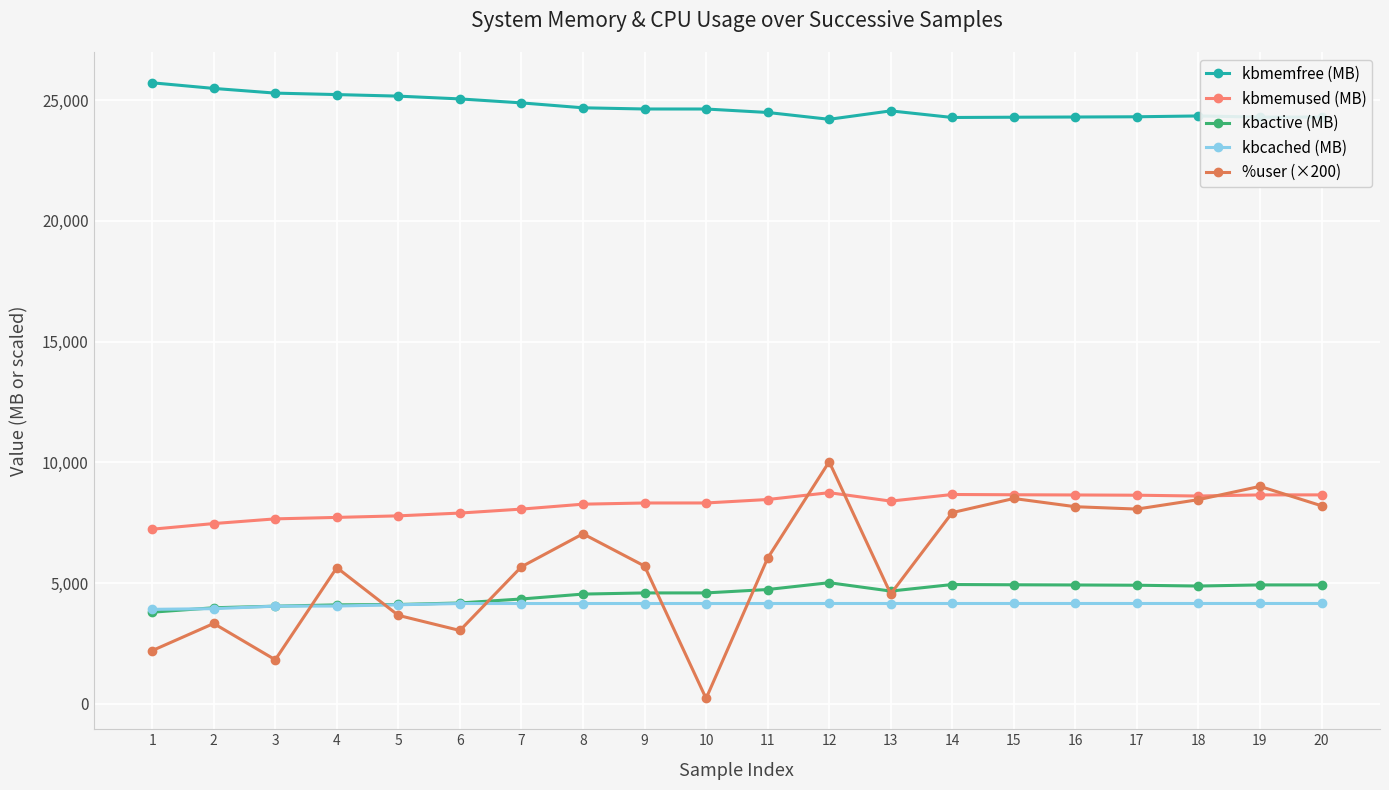

True or false: kbmemfree (MB) has more than 0 points higher than both neighbors.

True